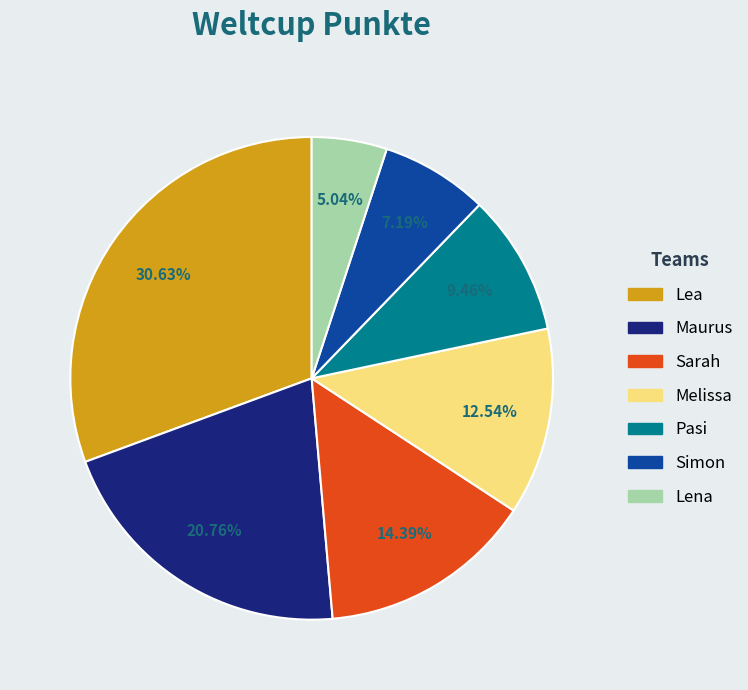

To the nearest percent, what portion does Melissa represent?

13%